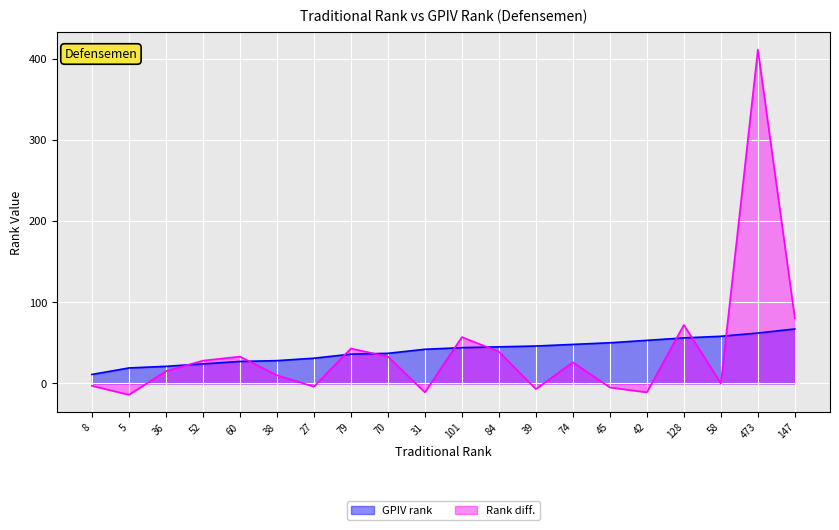

Rank the series by their maximum value, from highest to lowest.

Rank diff., GPIV rank